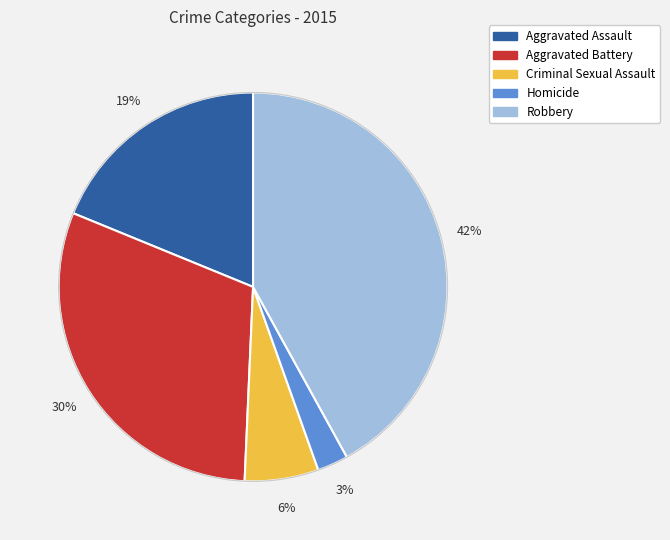

Is it true that Homicide is 3% of the pie?

True